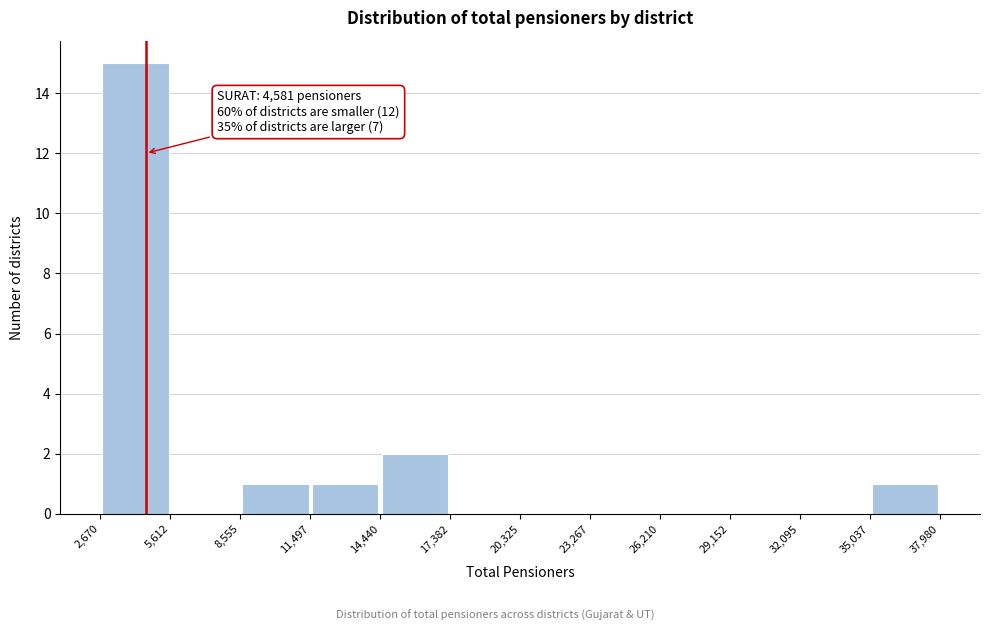

Over which range of the x-axis is the bar tallest?

2,670 to 5,612